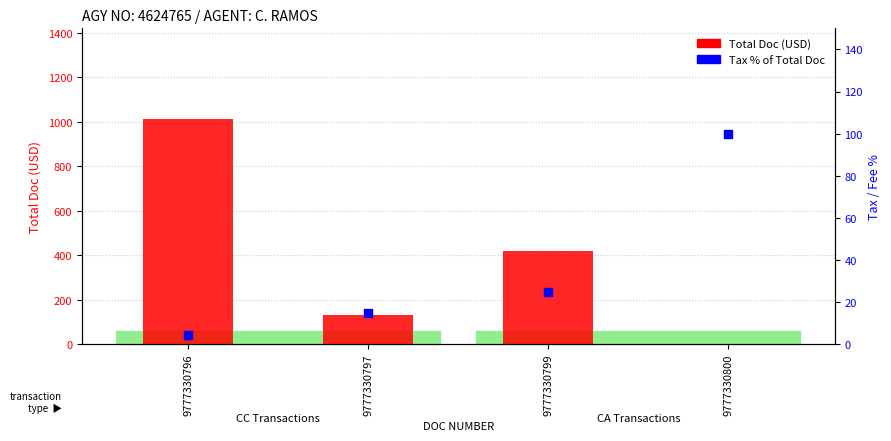

What is the total value across all series at 9777330796?

1018.3